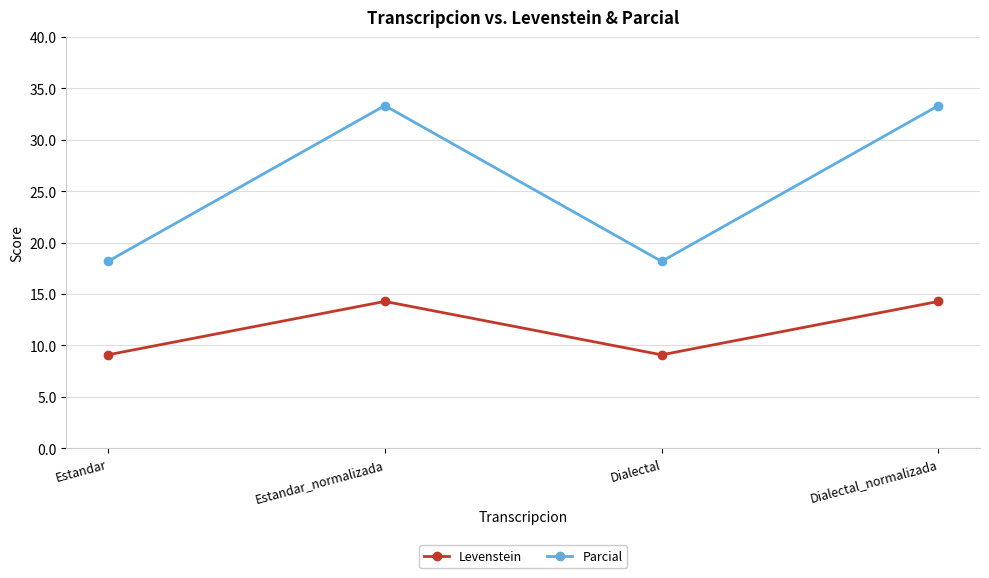

Where is the first local maximum for Parcial?

Estandar_normalizada